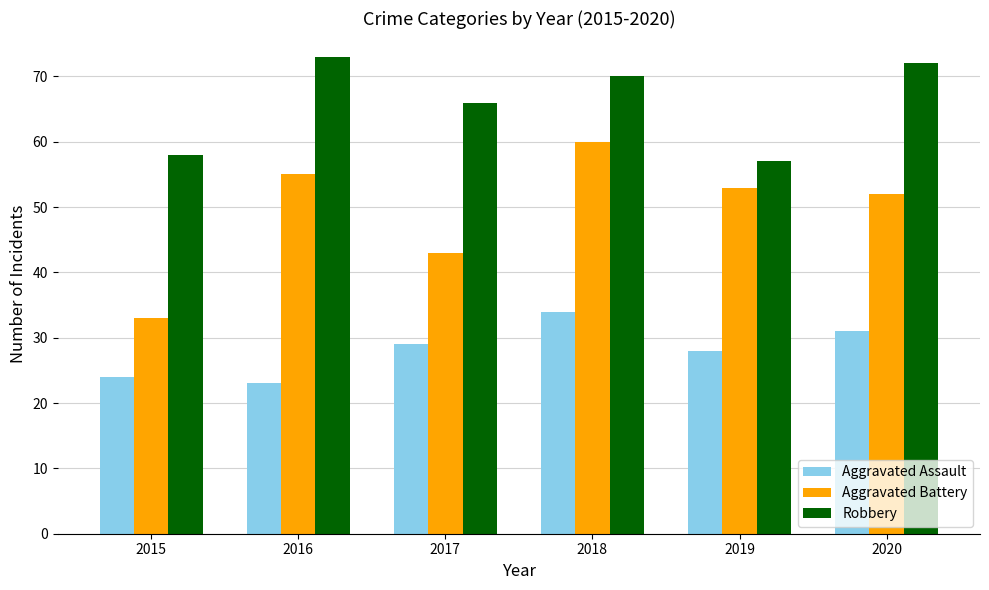

Which series changed the most between 2015 and 2020?

Aggravated Battery